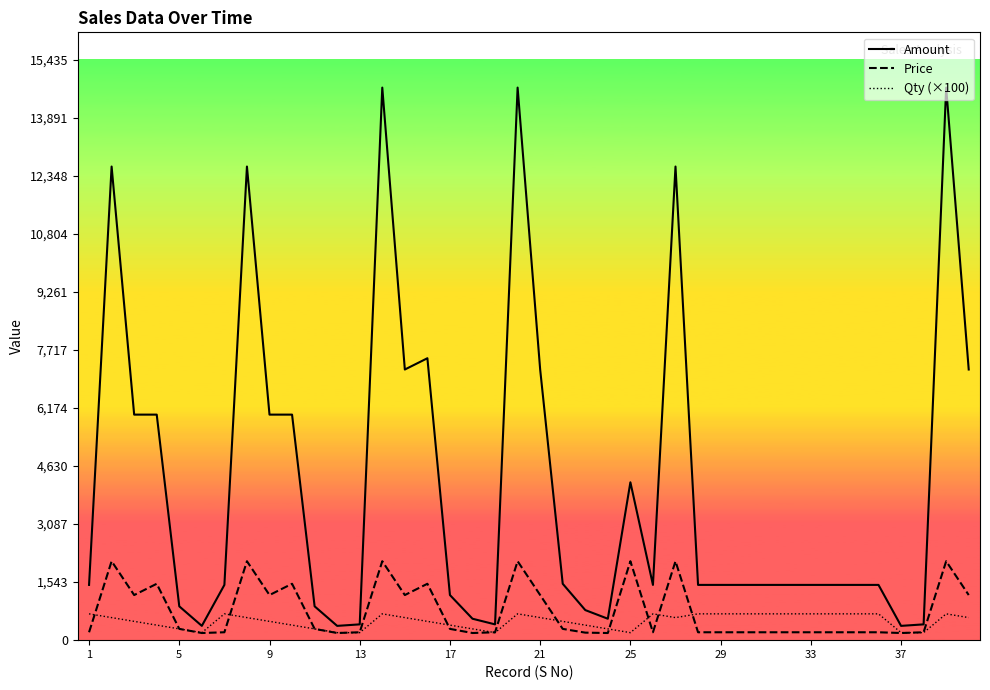

What is the greatest value displayed?

14700